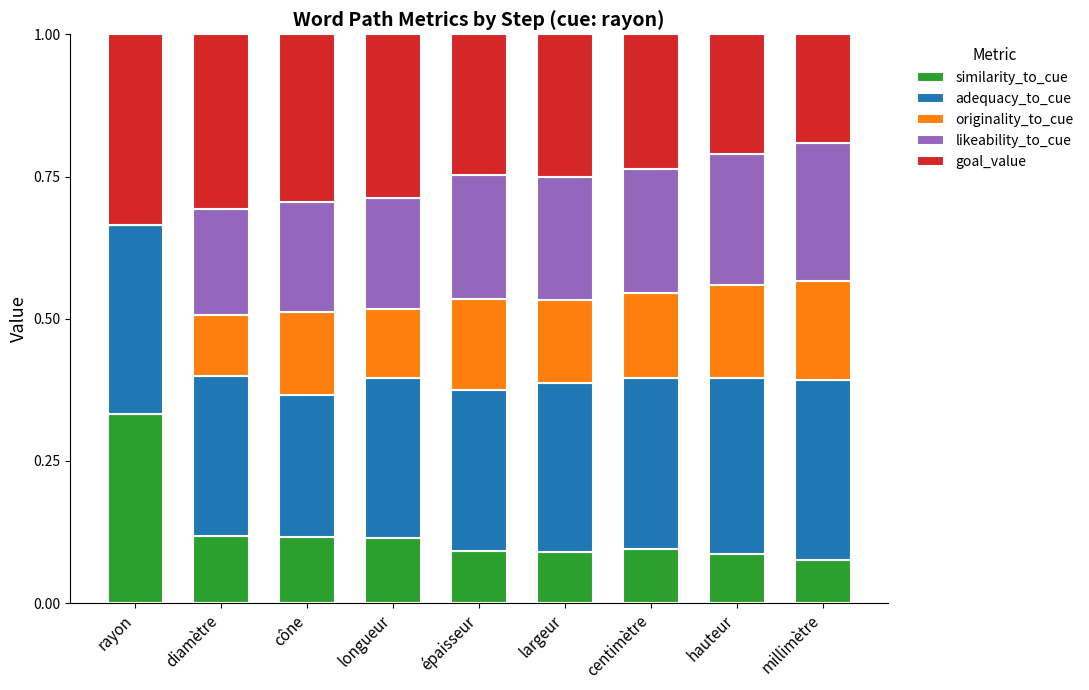

What is the total value across all series at rayon?

1.0